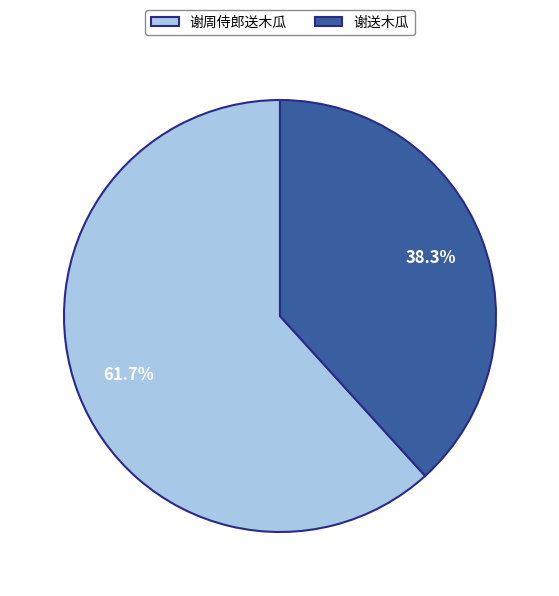

To the nearest percent, what is the difference between the largest and smallest slice percentages?

23%